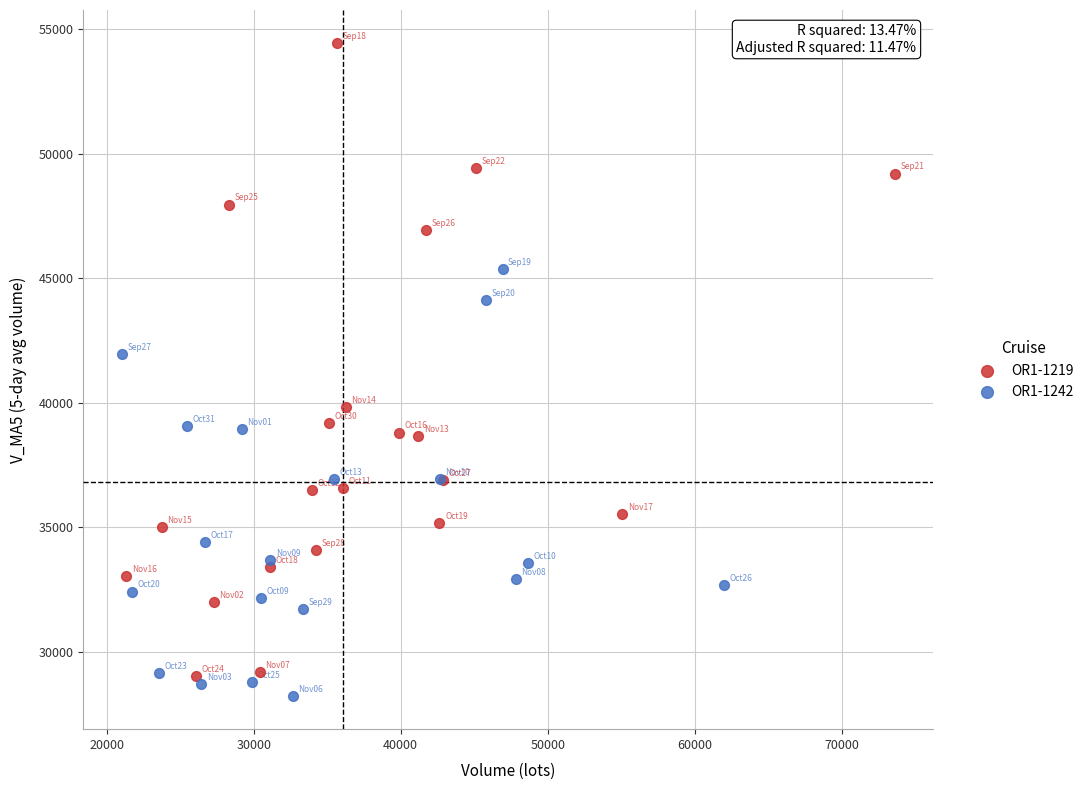

What are all the series names shown in the legend?

OR1-1219, OR1-1242